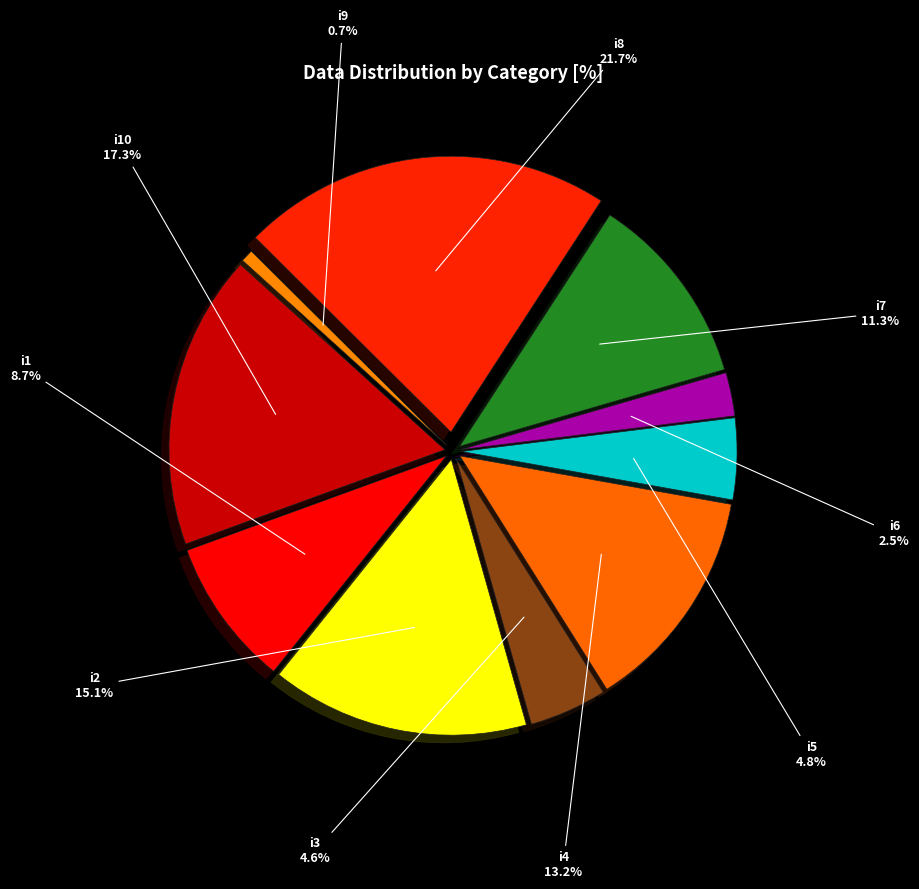

To the nearest percent, what portion does i1 represent?

9%